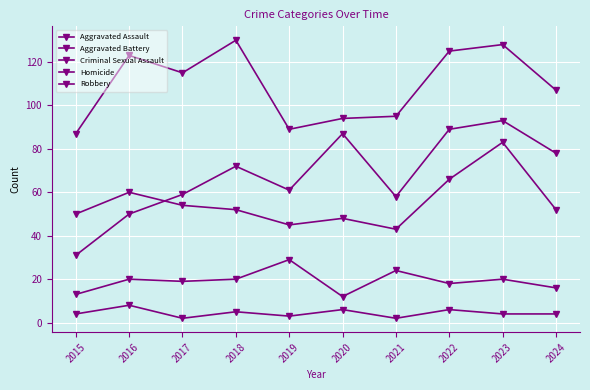

Reading left to right, extract all data points from this chart.

Aggravated Assault: 31	50	59	72	61	87	58	89	93	78
Aggravated Battery: 50	60	54	52	45	48	43	66	83	52
Criminal Sexual Assault: 13	20	19	20	29	12	24	18	20	16
Homicide: 4	8	2	5	3	6	2	6	4	4
Robbery: 87	123	115	130	89	94	95	125	128	107